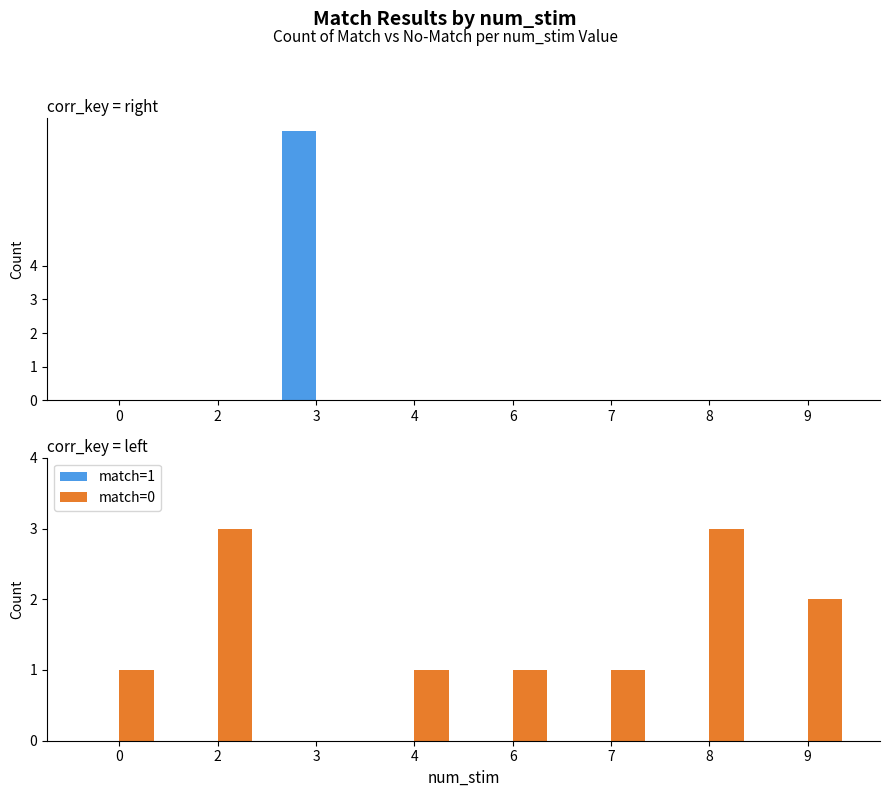

At how many categories does at least one series exceed 2?

2